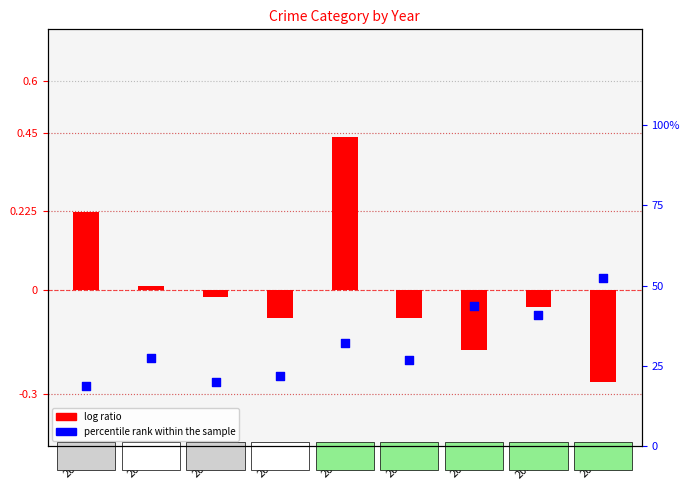

Which series contains the lowest Y value?

log ratio